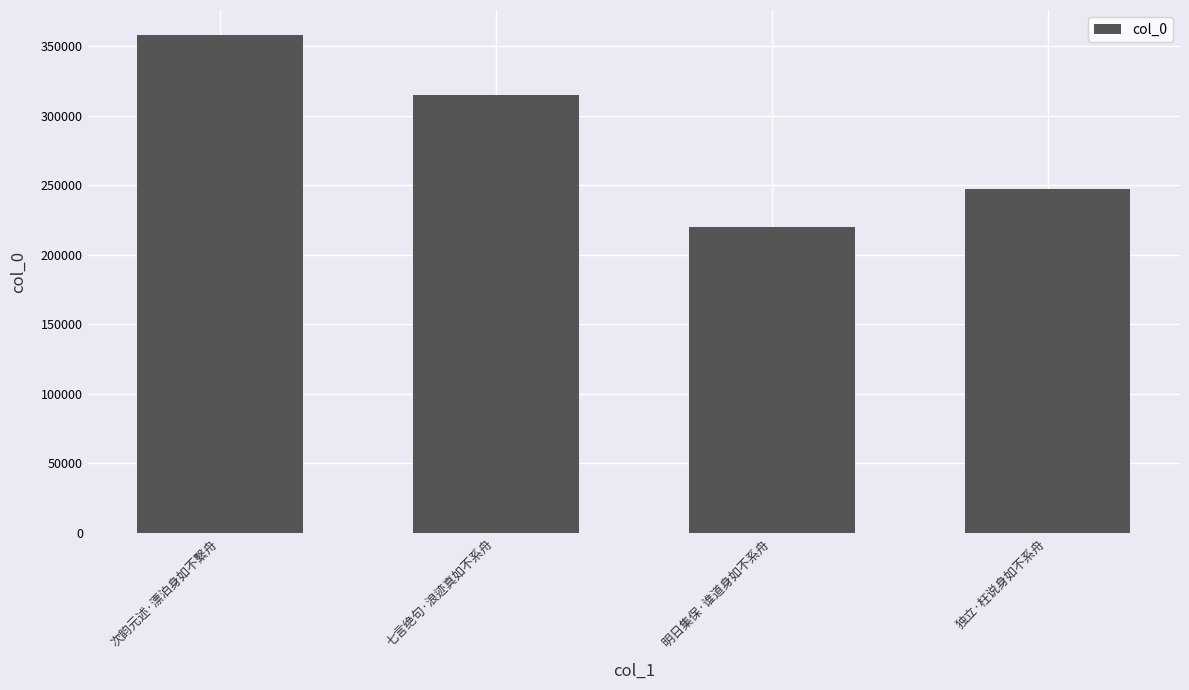

At which category does the chart reach its peak across all series?

次韵元述·漂泊身如不繫舟